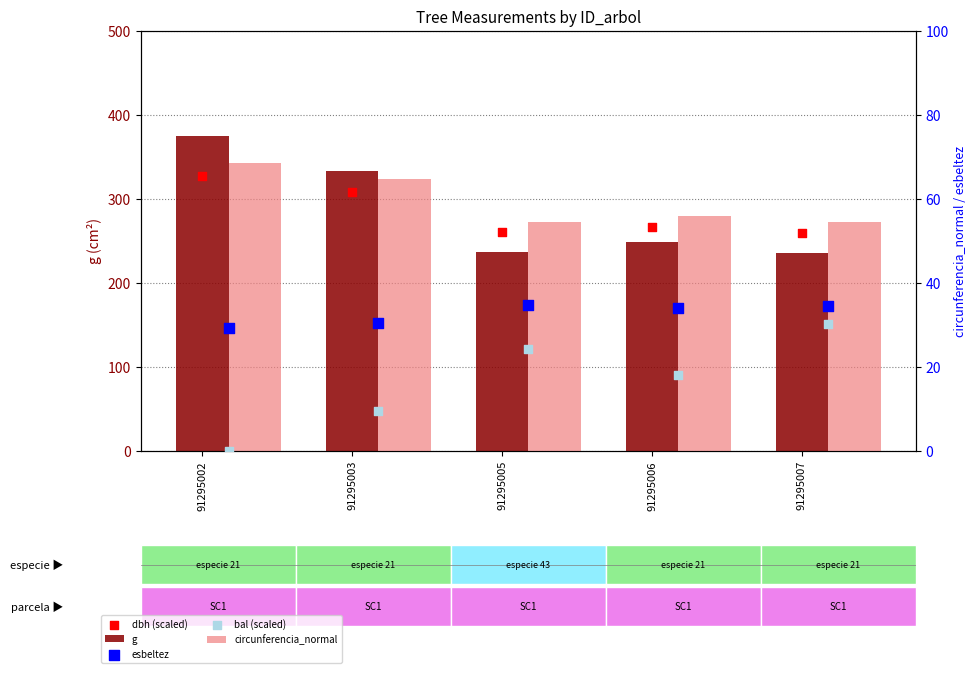

What are all the series names shown in the legend?

g, dbh (scaled), circunferencia_normal, esbeltez, bal (scaled)